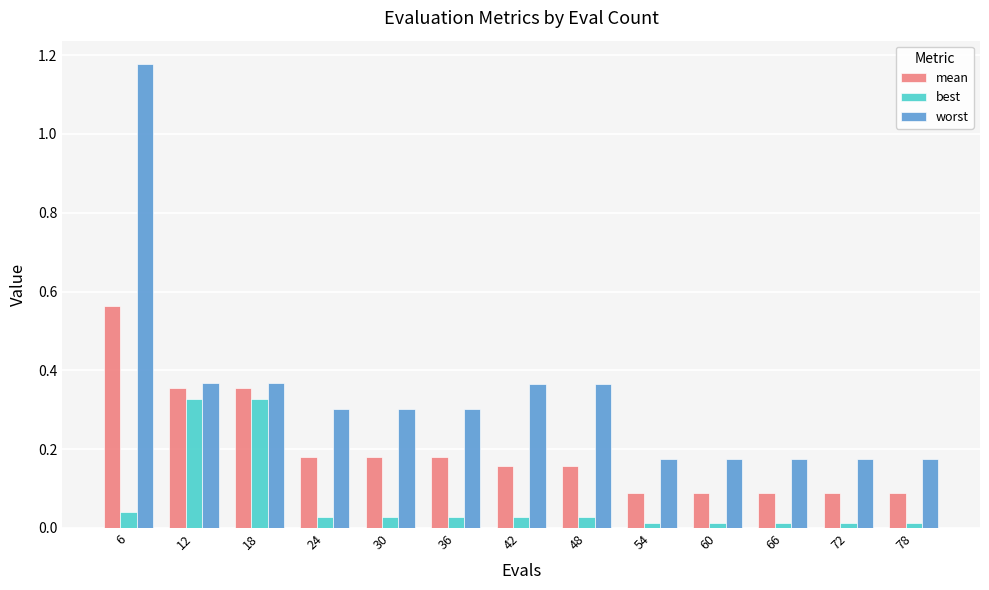

What is the sum of all worst values?

4.4